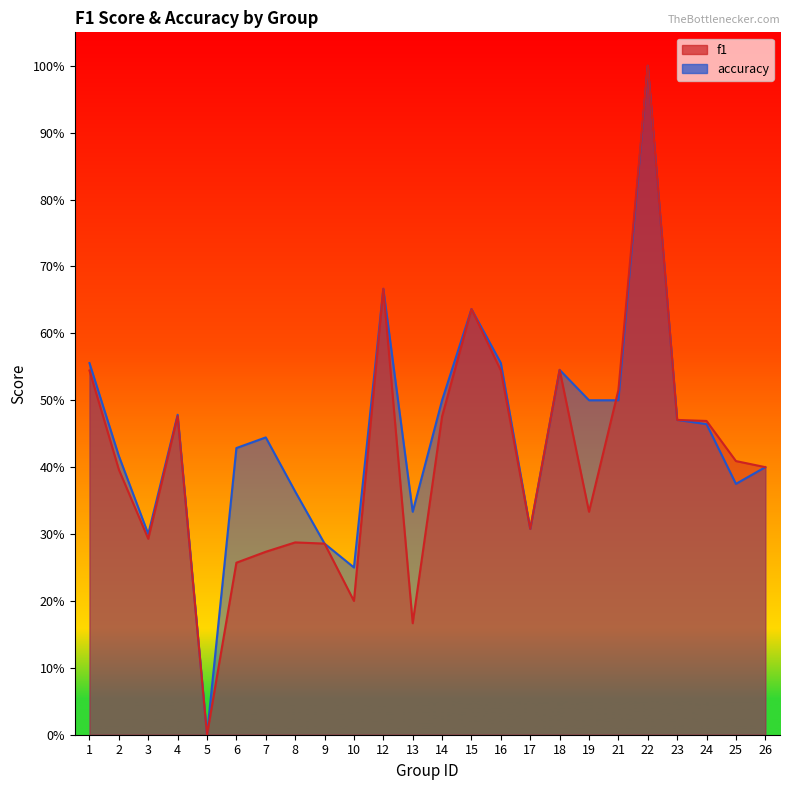

How many positive values does the f1 series have?

23